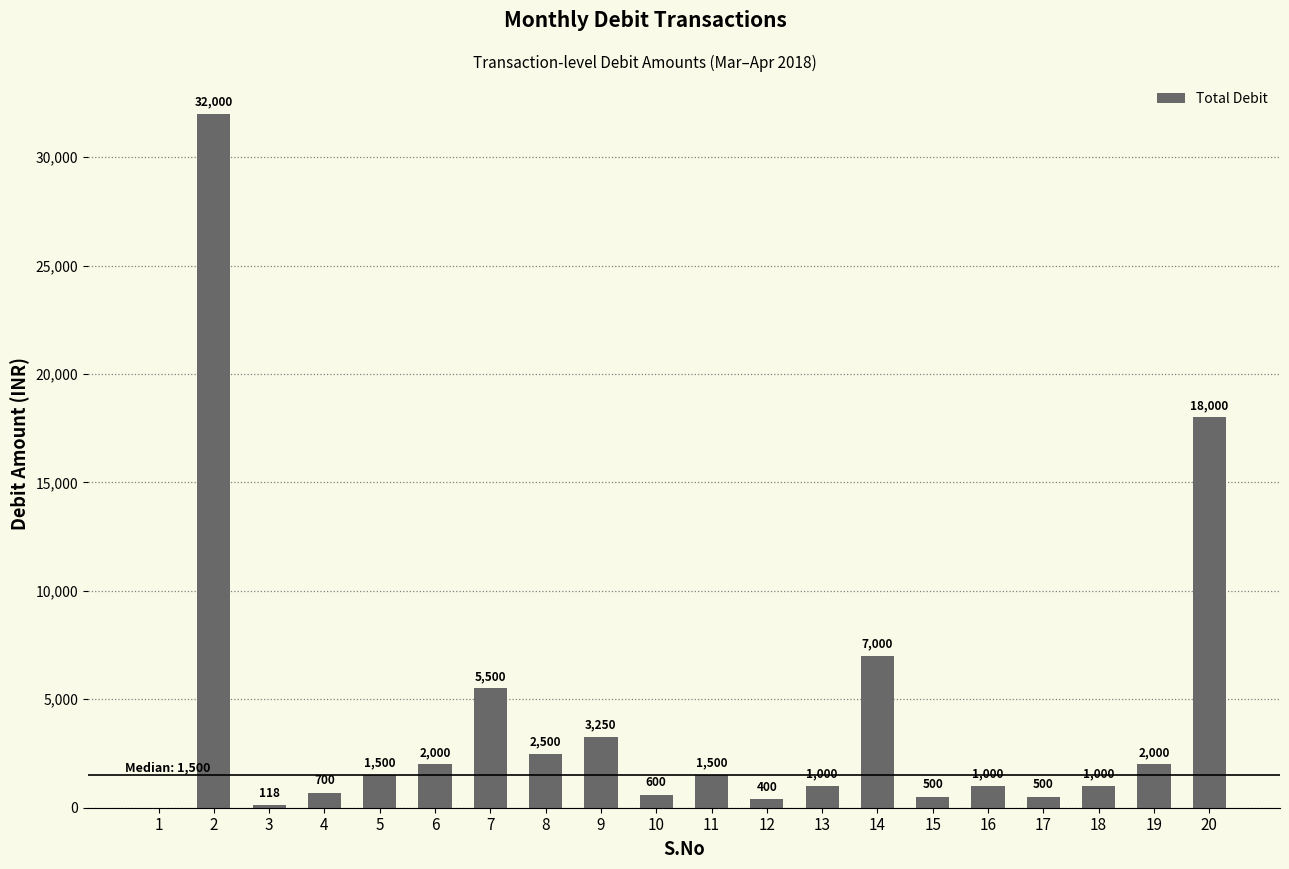

What is the average value?

4053